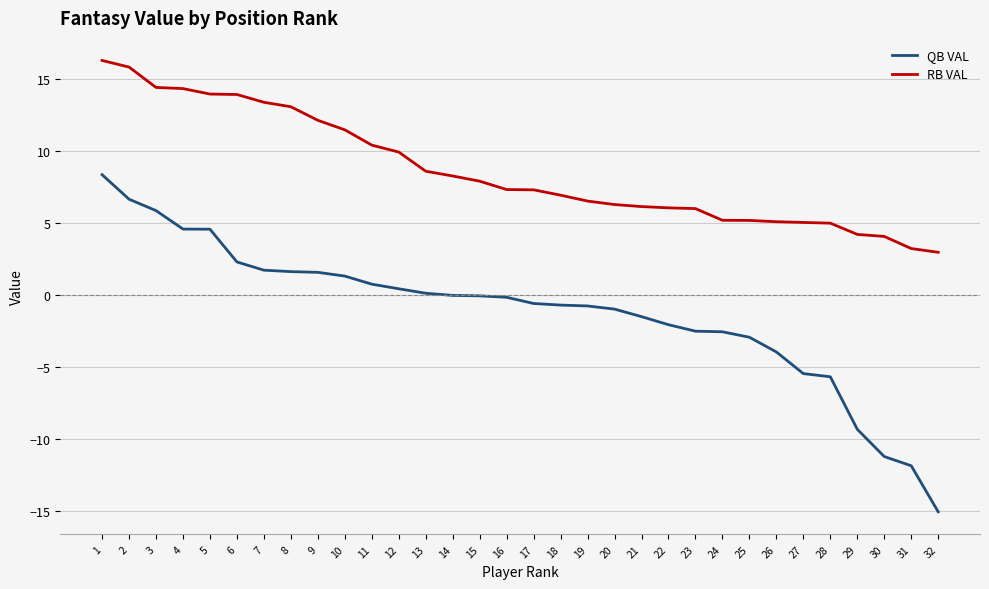

True or false: RB VAL and QB VAL intersect in this chart.

False